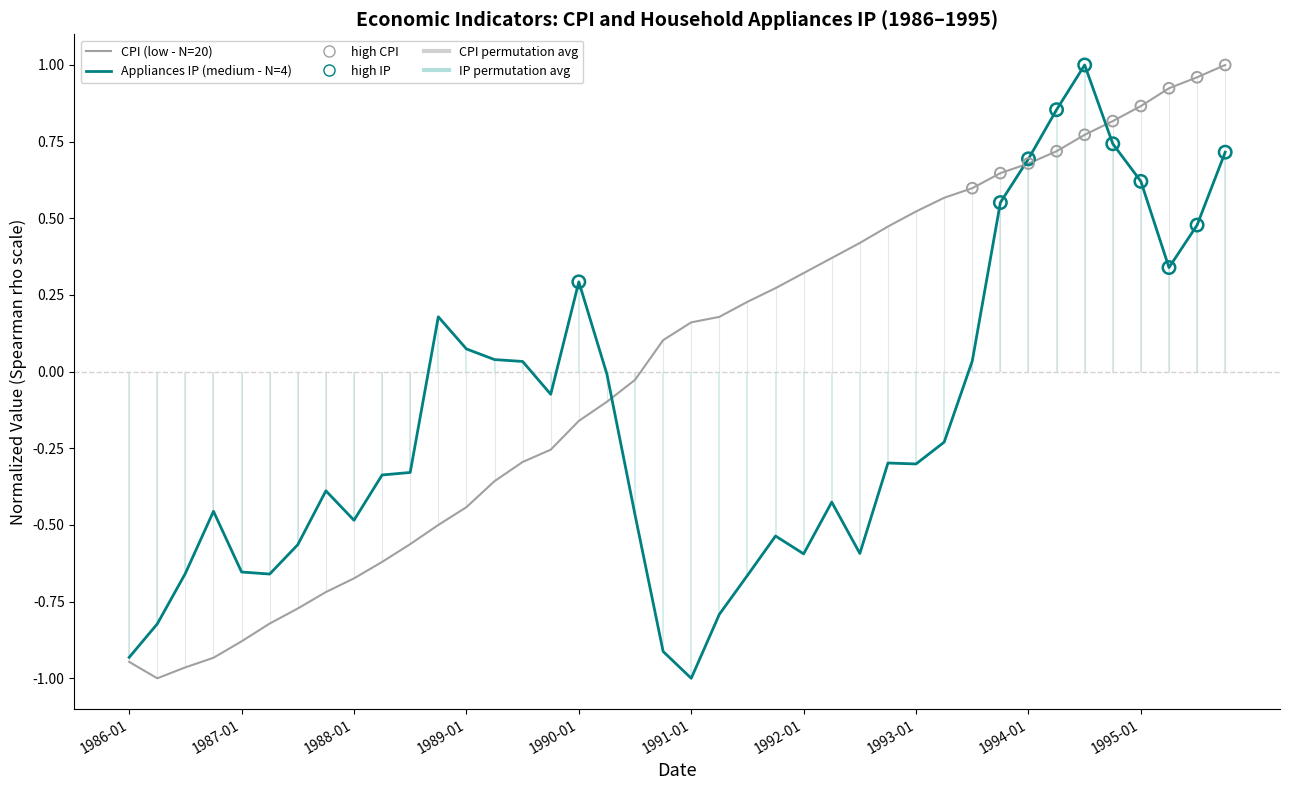

Which series contains the highest Y value?

CPI (low - N=20)